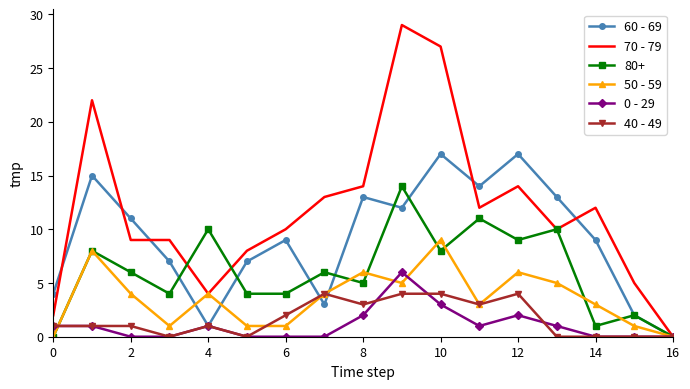

Which series has the largest range (max minus min)?

70 - 79